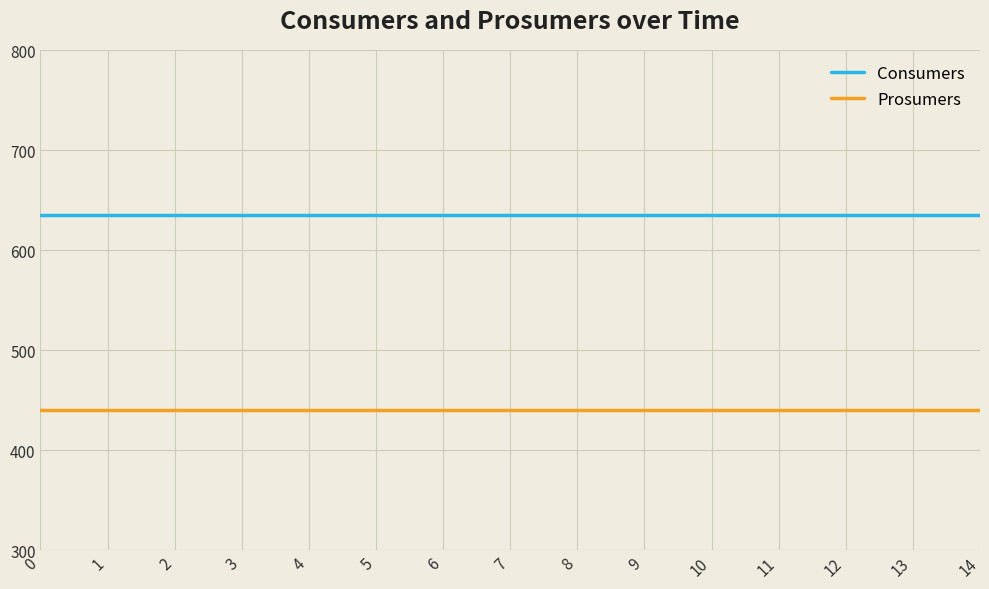

The Consumers series shows 635 at 13. True or false?

True